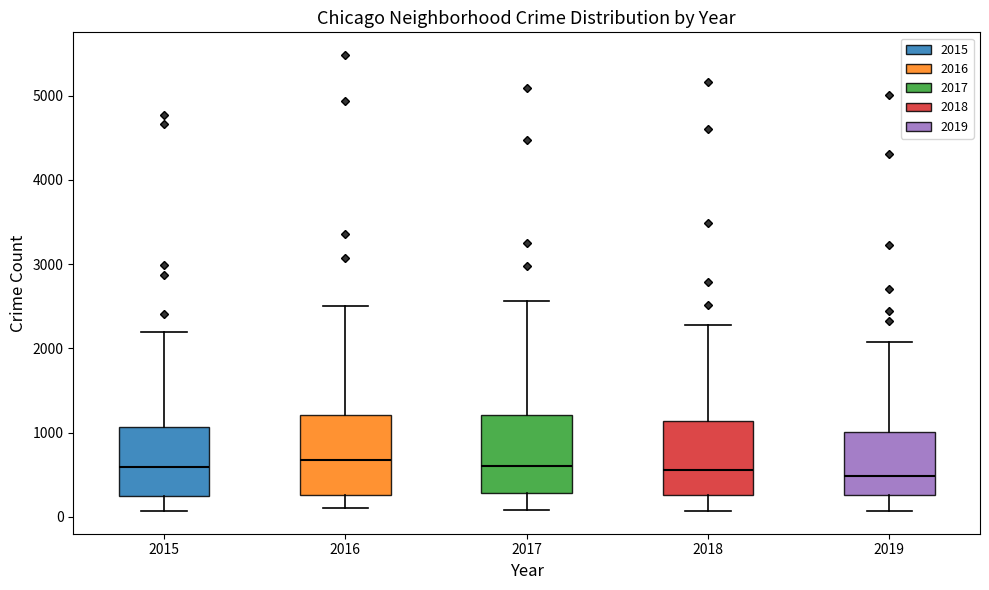

Where is the lower edge of the box at x = 2016 on the y-axis? The values are not printed on the chart, so give them approximately, as read against the axis.

300